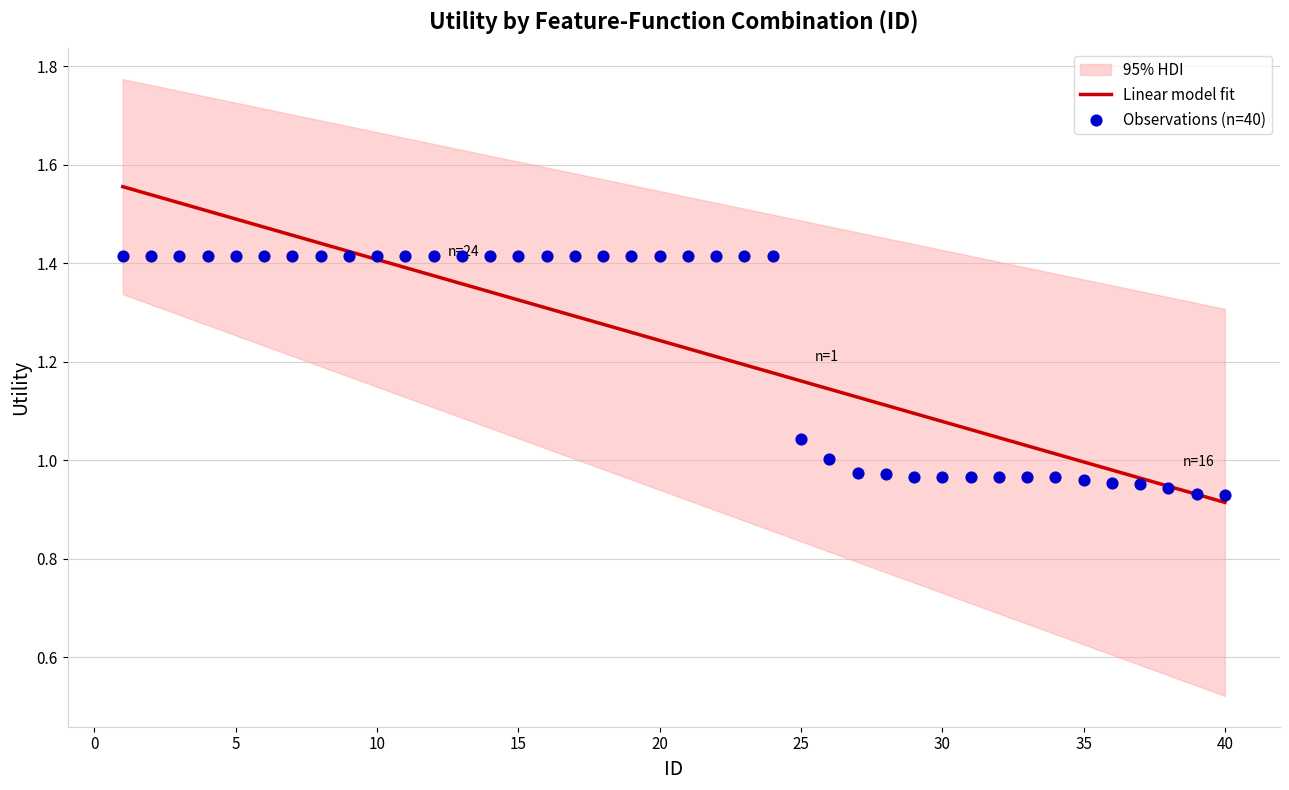

Which has a higher value, 10 or 7?

10